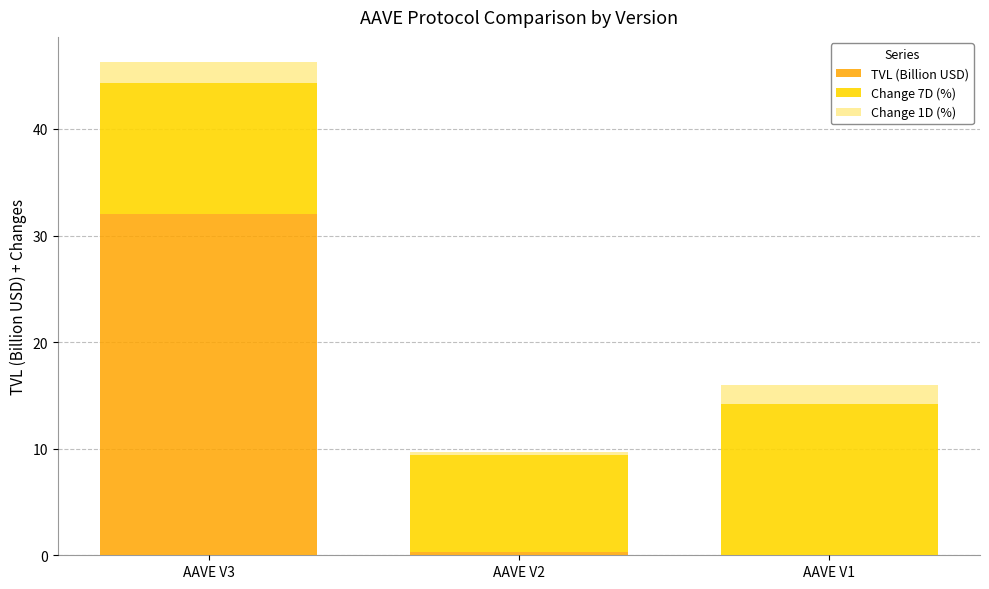

What is the sum of all TVL (Billion USD) values?

32.3